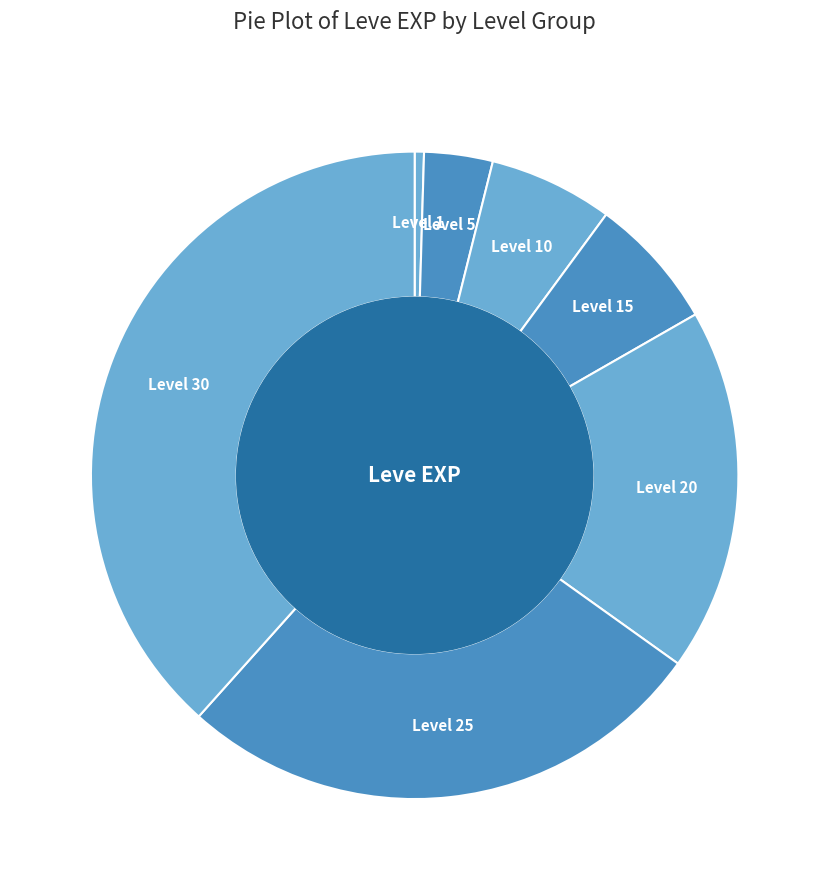

True or false: Level 15 accounts for 7% of the total.

True